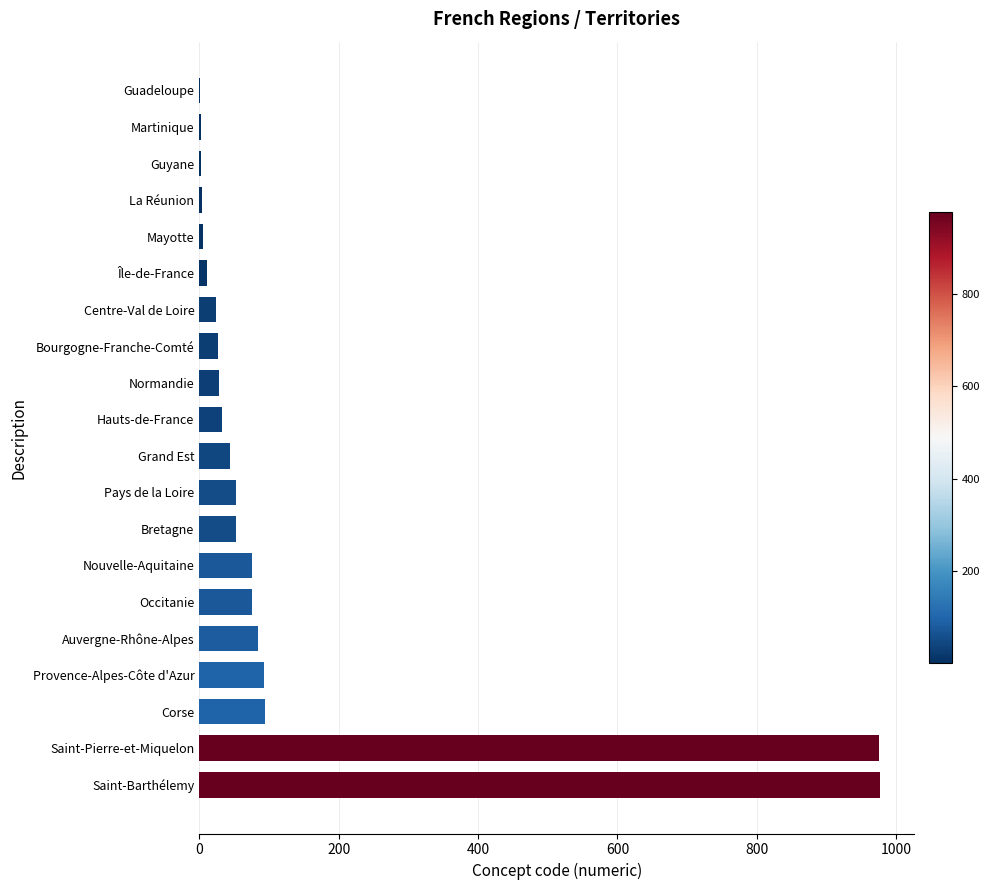

What value does the data have at Occitanie?

76